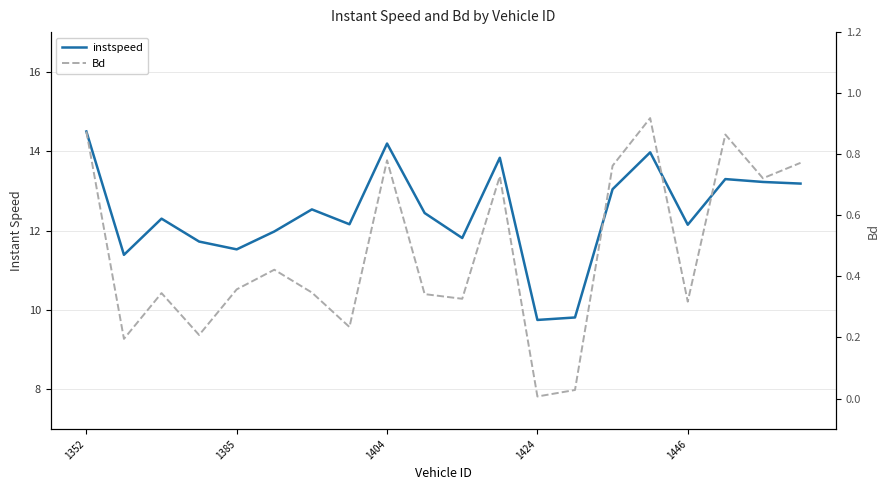

In Bd, how many points are lower than both neighbors (excluding endpoints)?

7